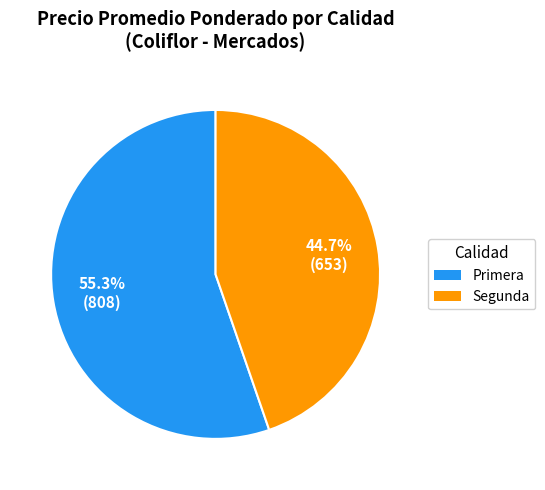

To the nearest percent, what is the difference between the largest and smallest slice percentages?

11%